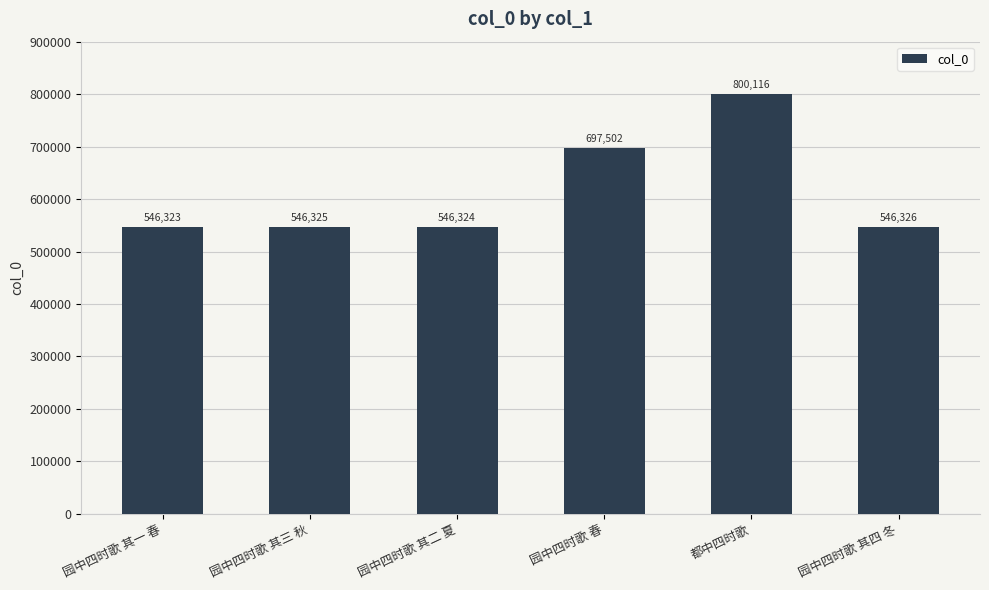

What is the sum of the values at 都中四时歌 and 园中四时歌 其二 夏?

1346440